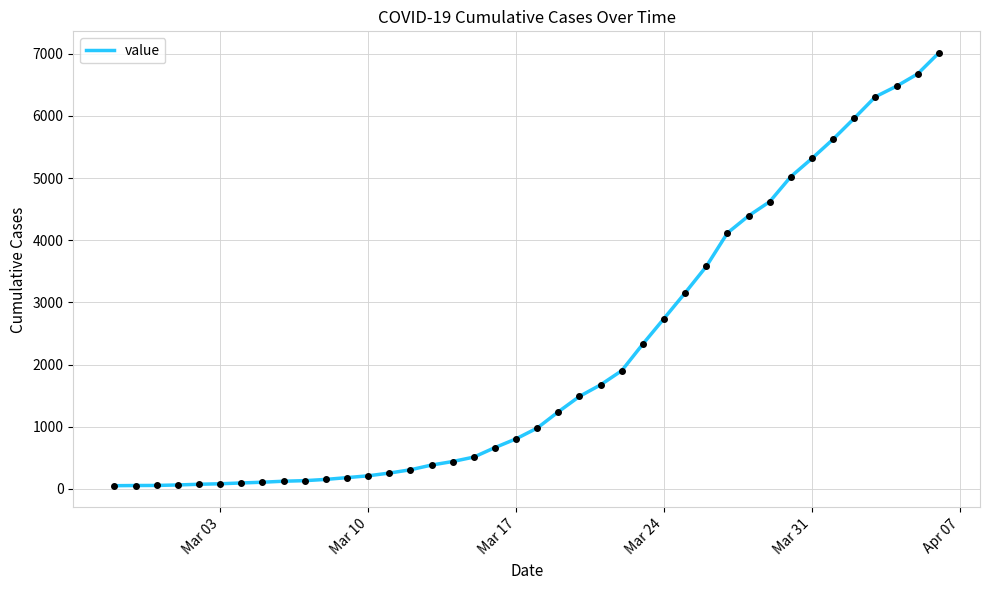

What is the difference between the maximum and minimum values?

6963